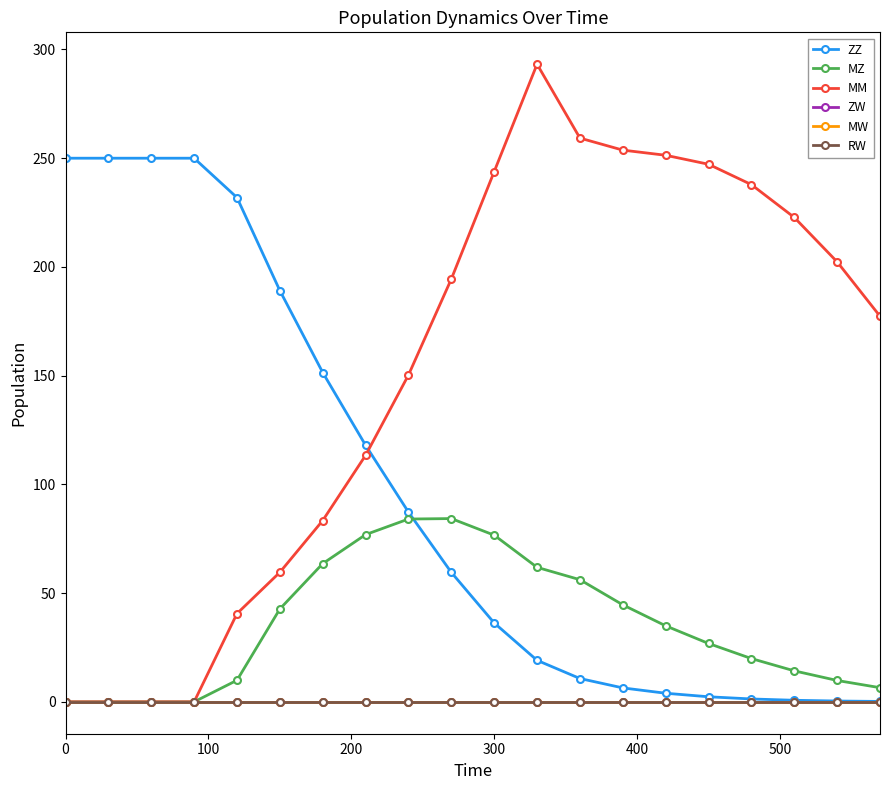

Does the chart have visible grid lines?

No